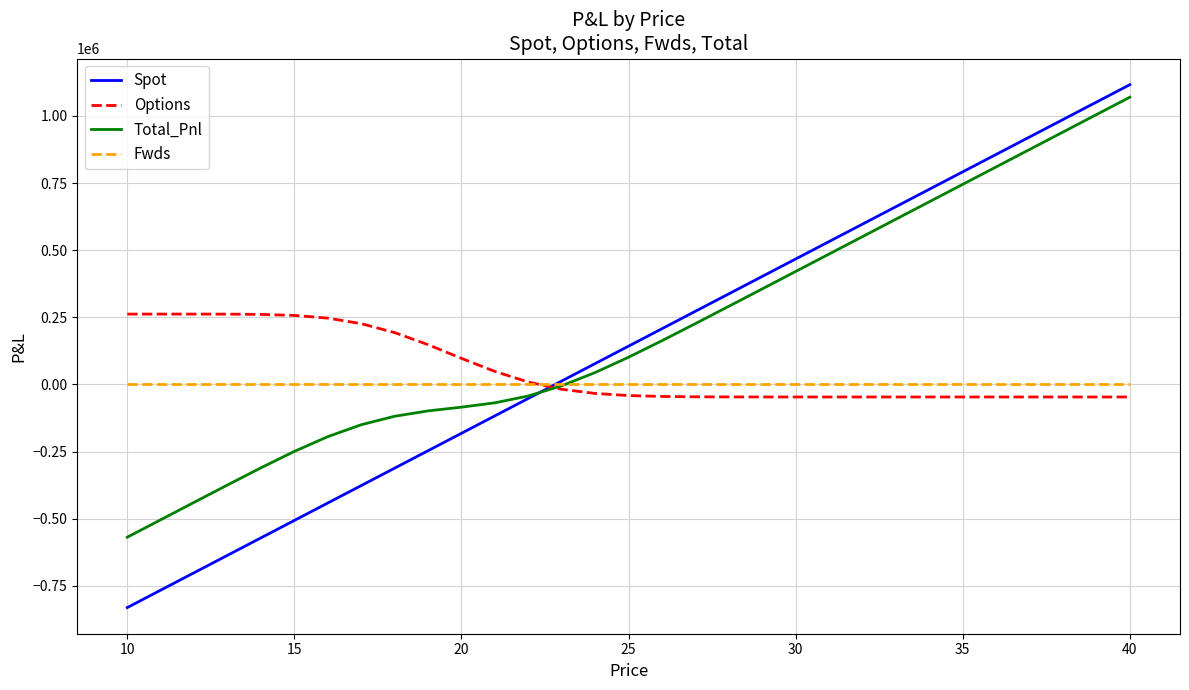

Which series has the largest range (max minus min)?

Spot